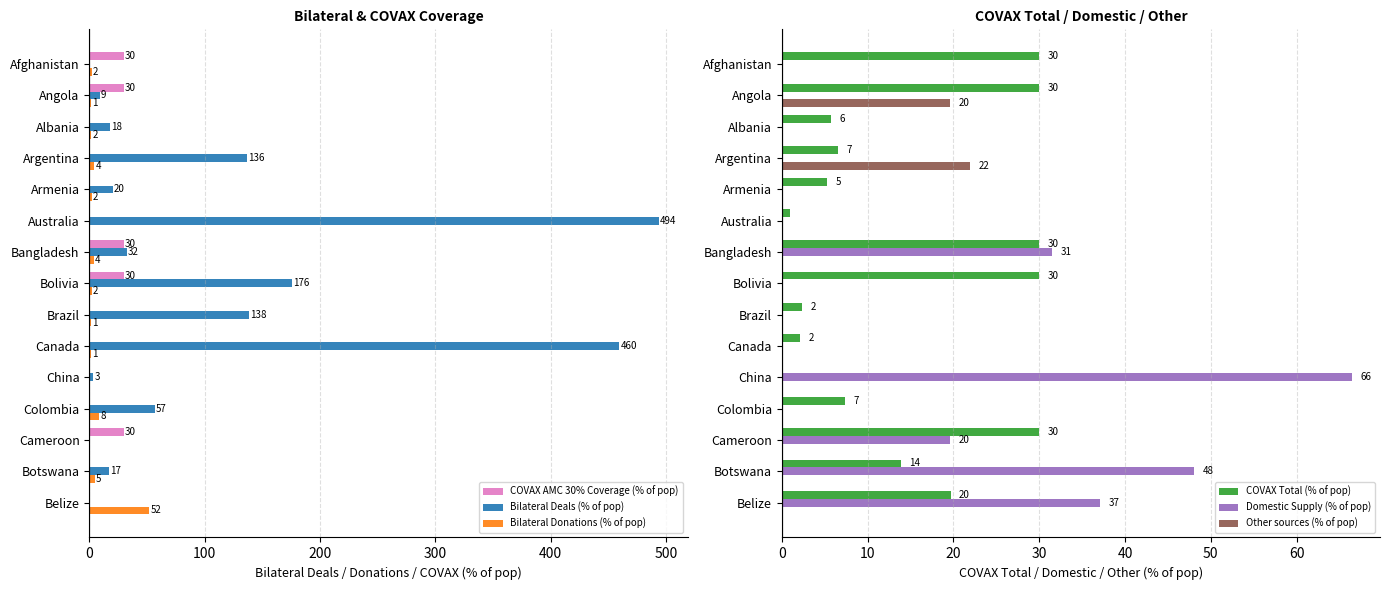

How many distinct data groups are displayed?

6